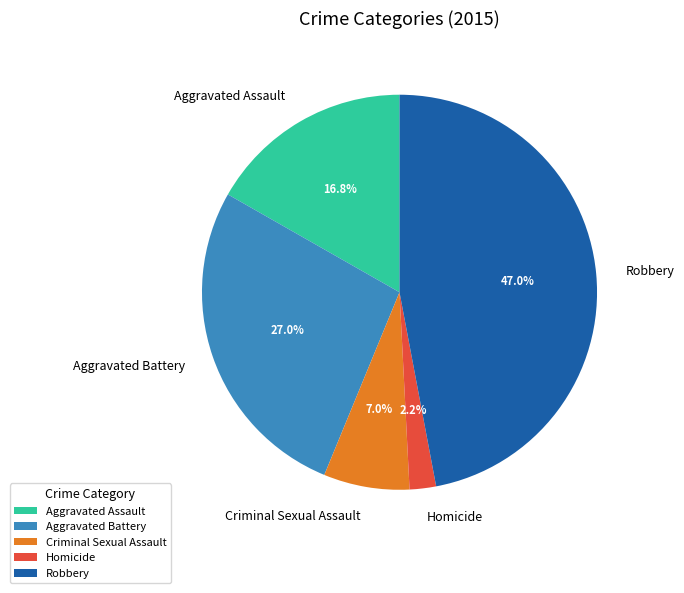

To the nearest percent, what is the difference between the largest and smallest slice percentages?

45%